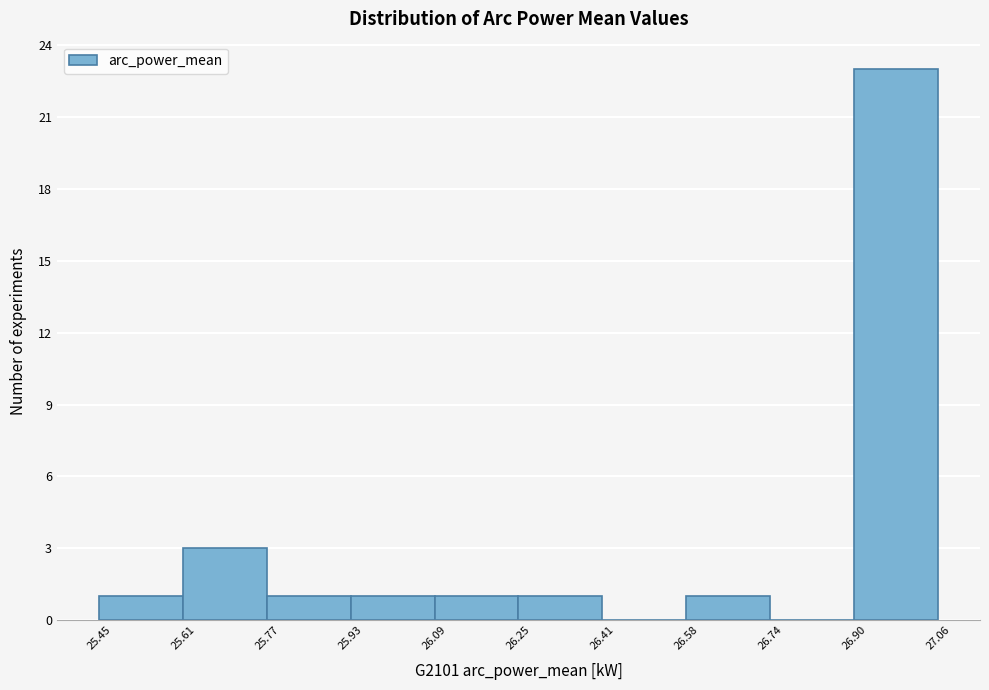

What is the height of the bar covering 25.61 to 25.77 on the x-axis? The values are not printed on the chart, so give them approximately, as read against the axis.

3